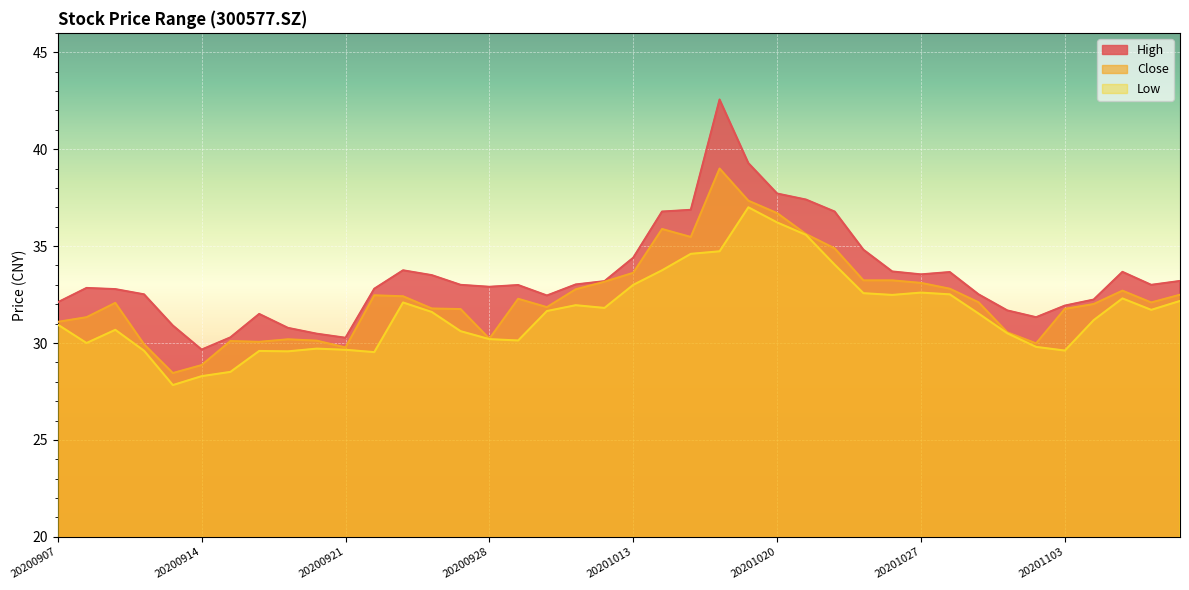

Reading left to right, what are all the values shown in this chart?

close: 20200907=31.1	20200908=31.3	20200909=32.1	20200910=29.9	20200911=28.4	20200914=28.9	20200915=30.1	20200916=30.1	20200917=30.2	20200918=30.1	20200921=29.8	20200922=32.5	20200923=32.4	20200924=31.8	20200925=31.8	20200928=30.2	20200929=32.3	20200930=31.9	20201009=32.8	20201012=33.2	20201013=33.6	20201014=35.9	20201015=35.5	20201016=39.0	20201019=37.3	20201020=36.7	20201021=35.6	20201022=34.9	20201023=33.2	20201026=33.2	20201027=33.1	20201028=32.8	20201029=32.1	20201030=30.6	20201102=30.0	20201103=31.8	20201104=32.0	20201105=32.7	20201106=32.1	20201109=32.5
high: 20200907=32.1	20200908=32.8	20200909=32.8	20200910=32.5	20200911=30.9	20200914=29.7	20200915=30.3	20200916=31.5	20200917=30.8	20200918=30.5	20200921=30.3	20200922=32.8	20200923=33.8	20200924=33.5	20200925=33.0	20200928=32.9	20200929=33.0	20200930=32.5	20201009=33.0	20201012=33.2	20201013=34.4	20201014=36.8	20201015=36.9	20201016=42.6	20201019=39.3	20201020=37.7	20201021=37.4	20201022=36.8	20201023=34.8	20201026=33.7	20201027=33.5	20201028=33.7	20201029=32.5	20201030=31.7	20201102=31.3	20201103=31.9	20201104=32.2	20201105=33.7	20201106=33.0	20201109=33.2
low: 20200907=30.9	20200908=30.0	20200909=30.7	20200910=29.6	20200911=27.8	20200914=28.3	20200915=28.5	20200916=29.6	20200917=29.6	20200918=29.7	20200921=29.6	20200922=29.5	20200923=32.1	20200924=31.6	20200925=30.6	20200928=30.2	20200929=30.1	20200930=31.6	20201009=31.9	20201012=31.8	20201013=33.0	20201014=33.8	20201015=34.6	20201016=34.7	20201019=37.0	20201020=36.2	20201021=35.6	20201022=34.0	20201023=32.6	20201026=32.5	20201027=32.6	20201028=32.5	20201029=31.5	20201030=30.5	20201102=29.8	20201103=29.6	20201104=31.2	20201105=32.3	20201106=31.7	20201109=32.2